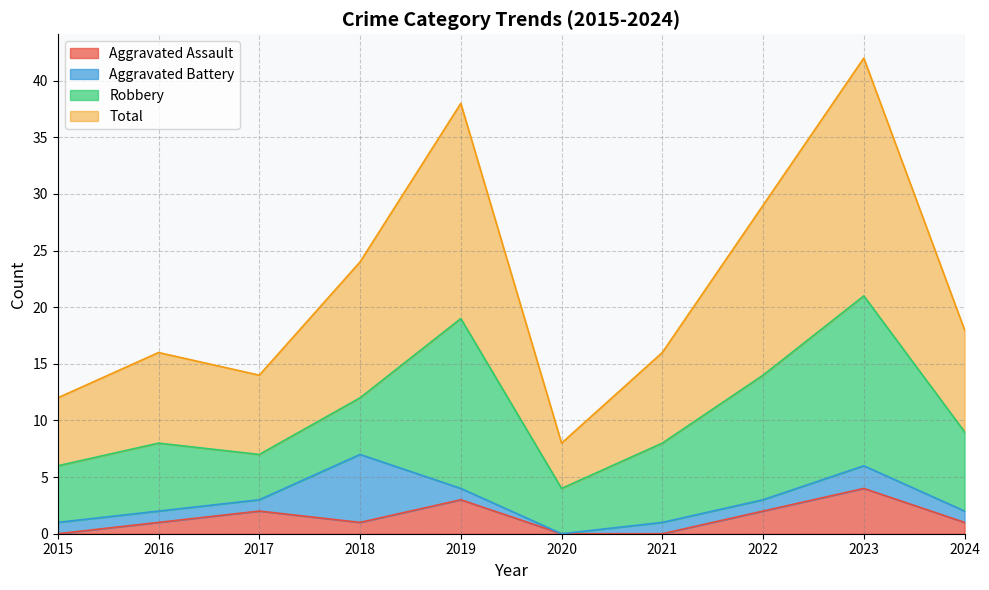

Which label corresponds to the largest value in the chart?

2023